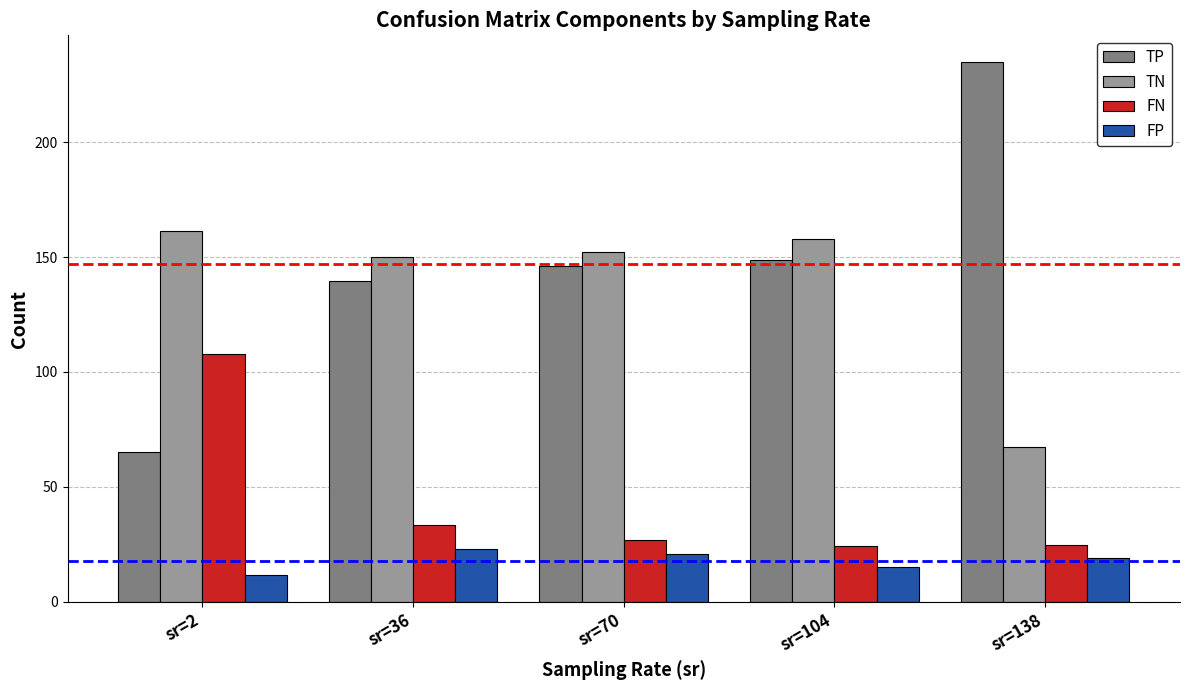

Which category has the highest value across all series?

sr=138